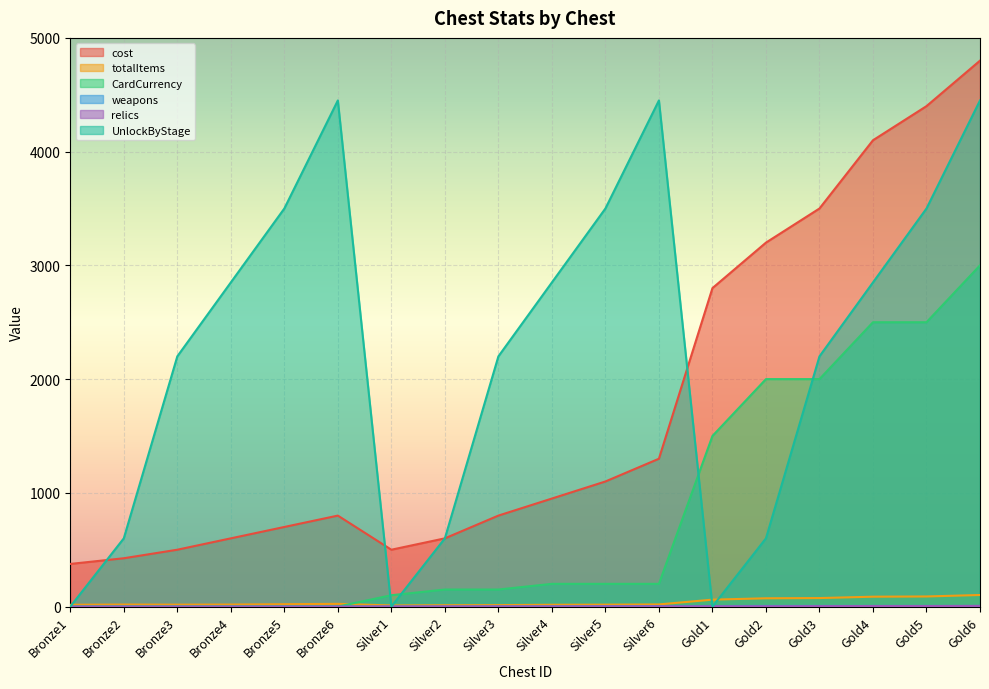

Which series ends up on top after the final intersection of CardCurrency and totalItems?

CardCurrency